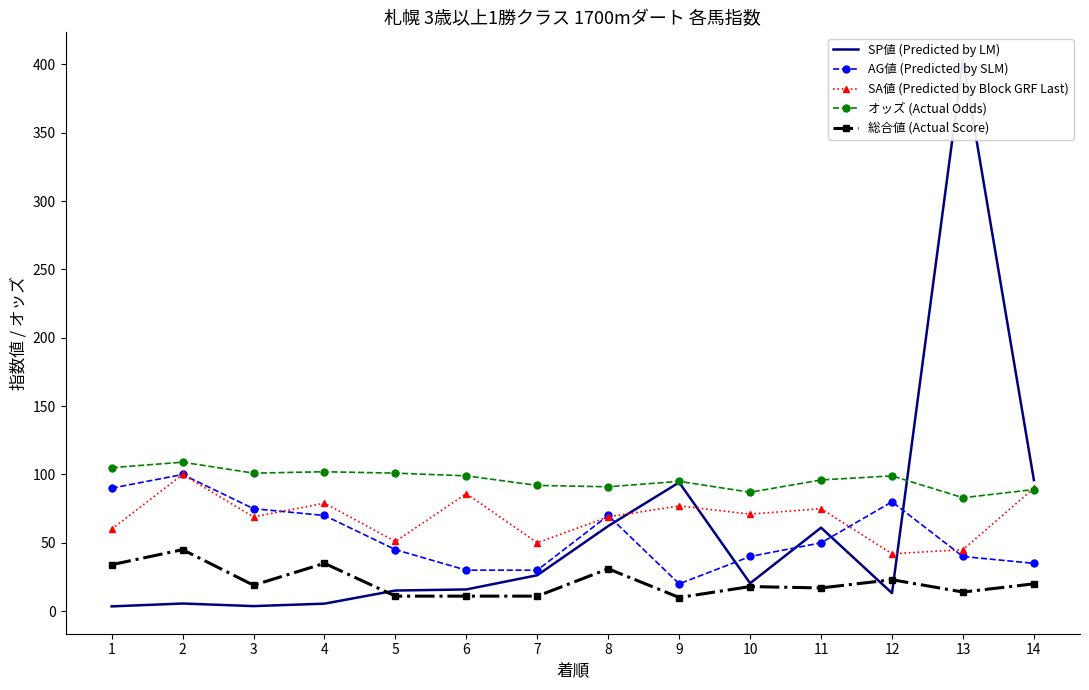

At which category does 総合値 (Actual Score) reach its first local peak?

2